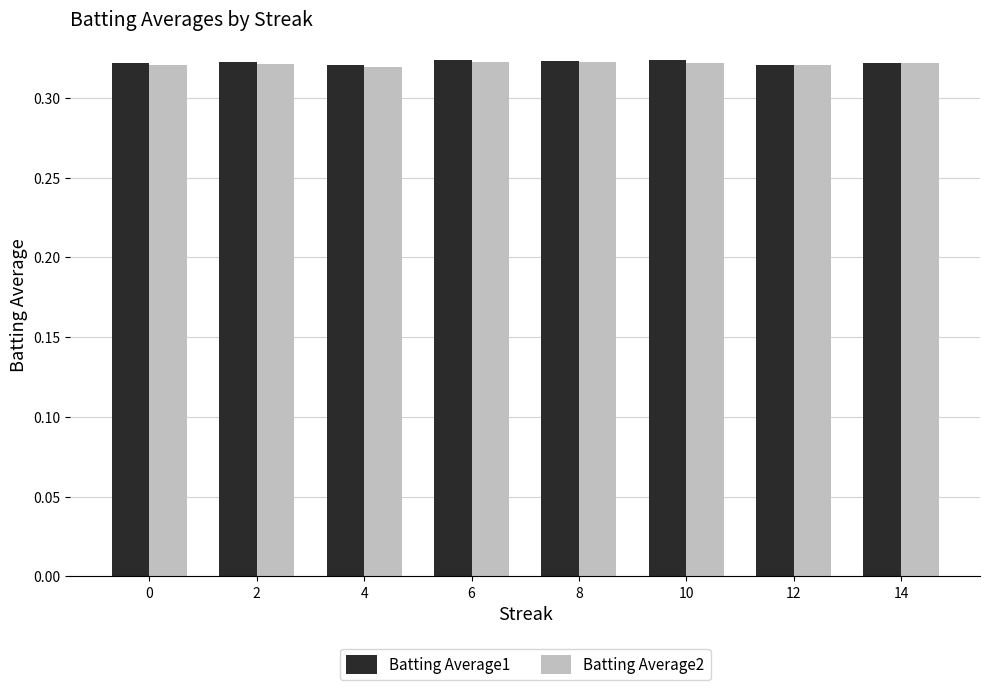

True or false: Batting Average2 has a value of 0.2 at 6.

False